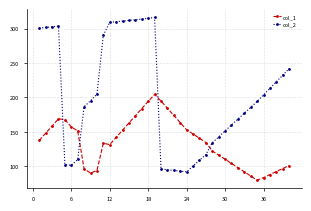

Which series has the largest range (max minus min)?

col_2